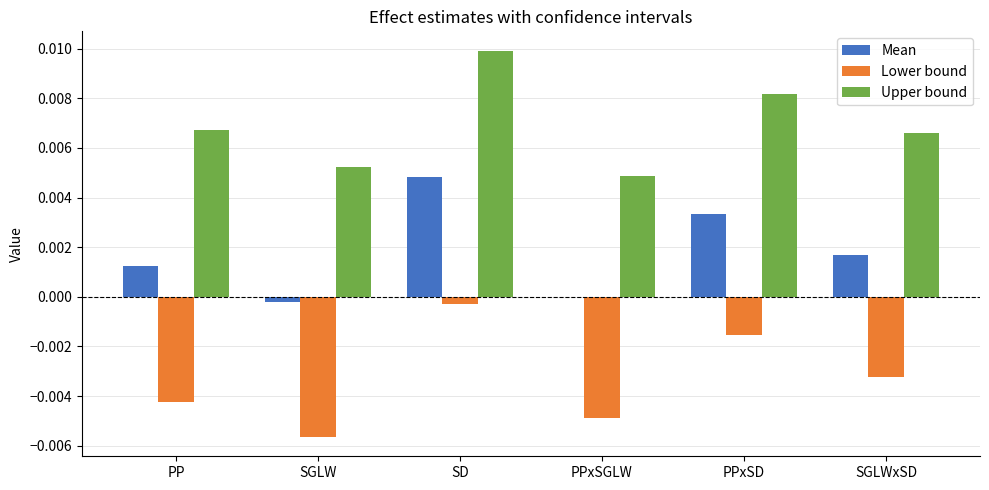

At which category is the sum across all series the highest?

SD